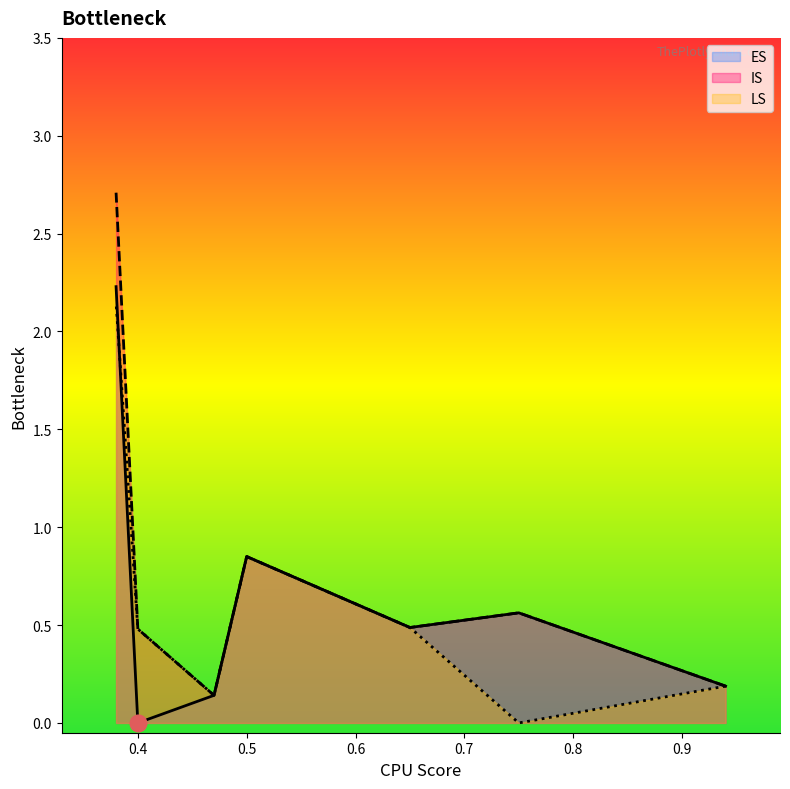

At which category does IS reach its first local peak?

0.75